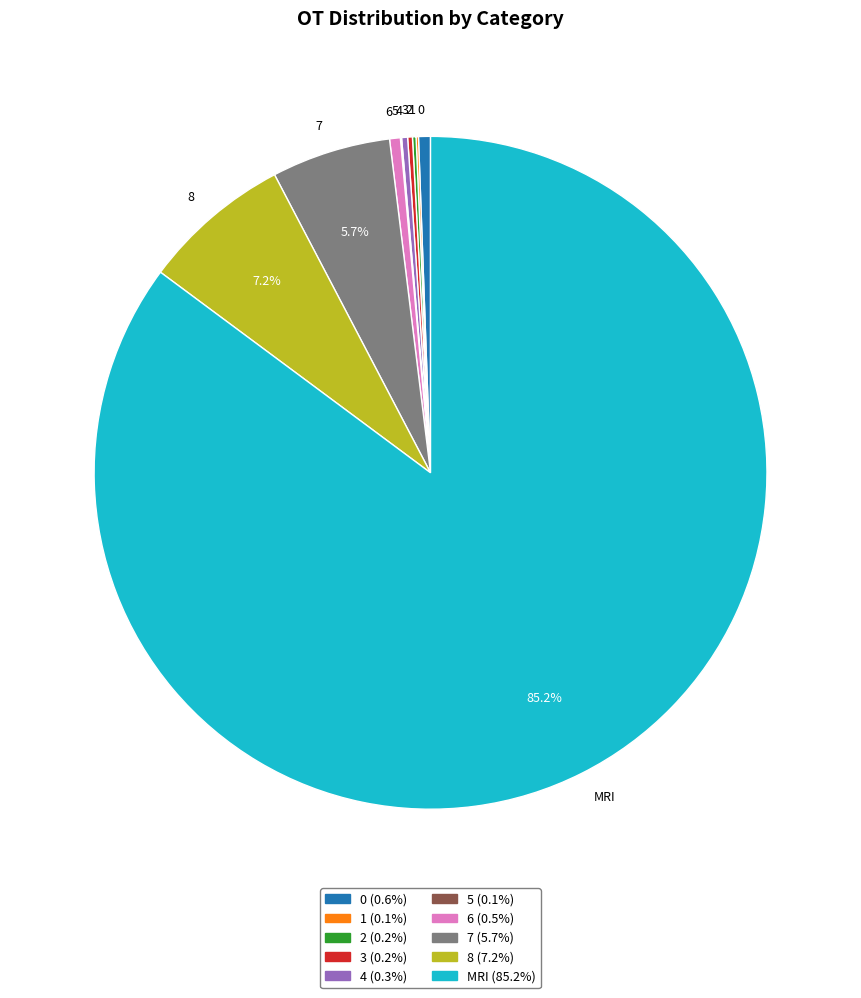

Which has a higher value, 8 or 0?

8